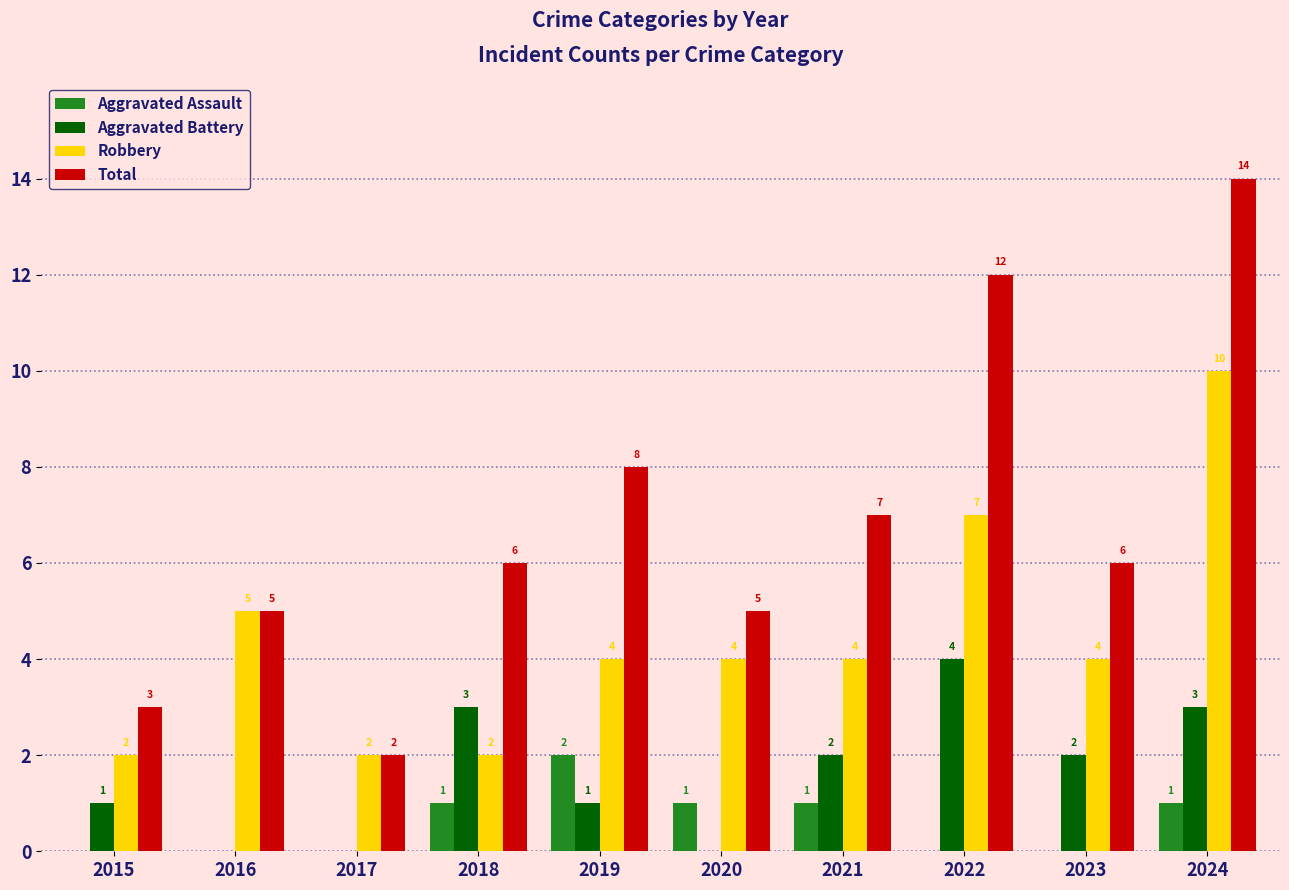

At which category is the sum across all series the highest?

2024